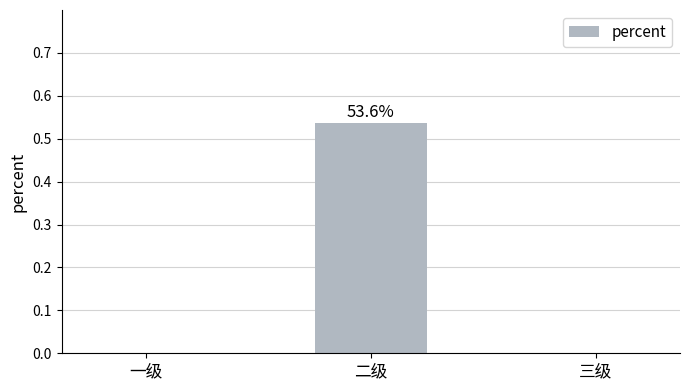

Are the bars grouped side by side (vs. stacked)?

No